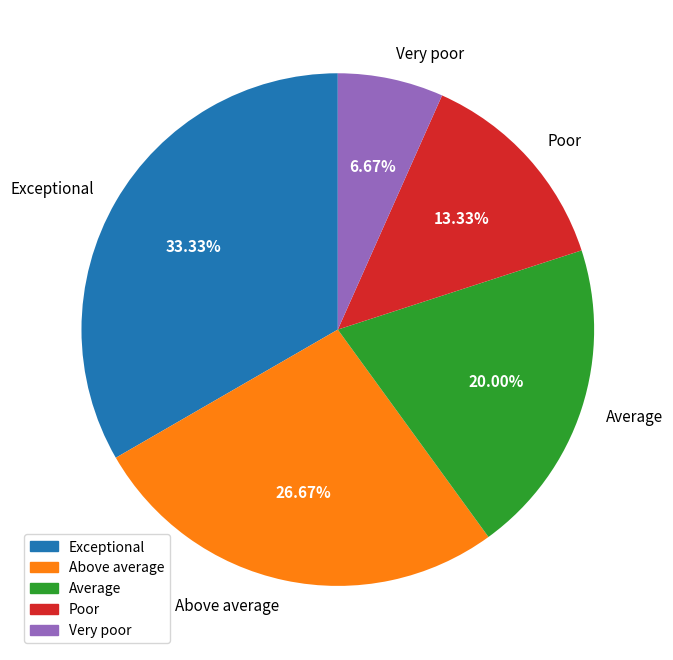

Which slice is the smallest?

Very poor